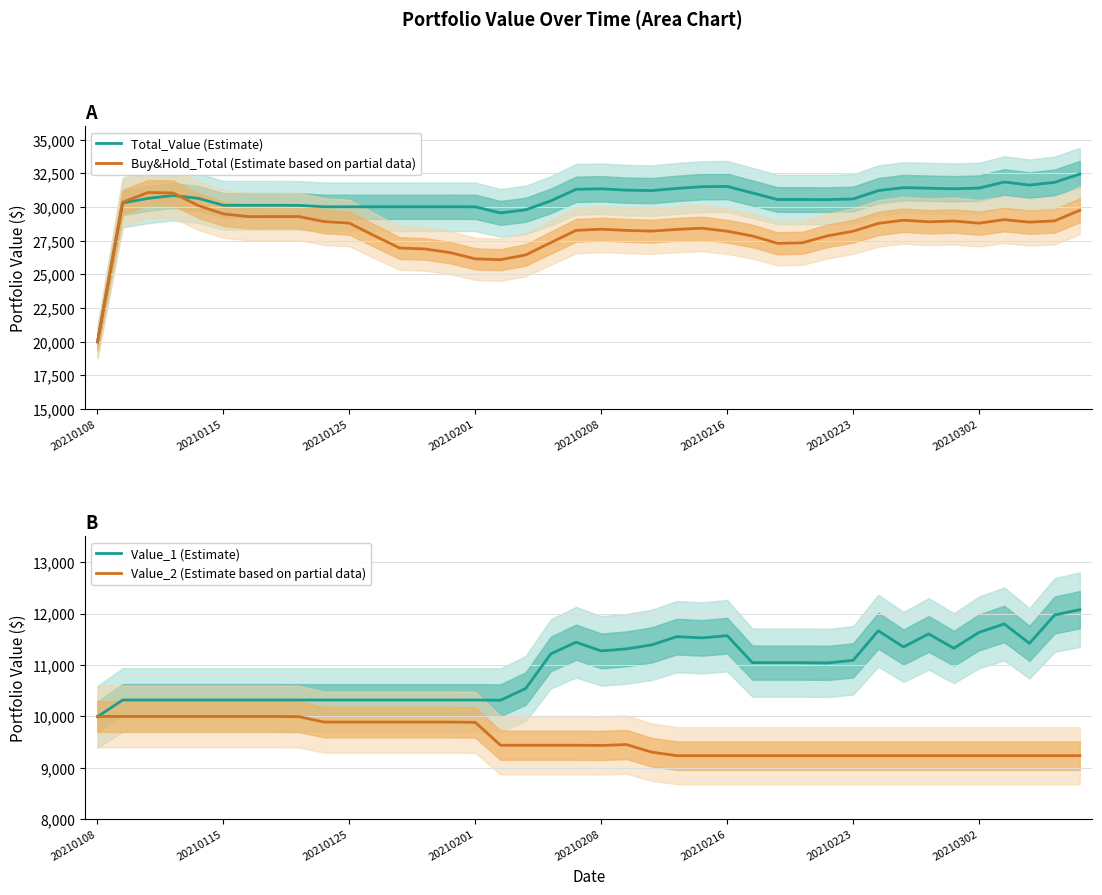

What is the sum of the Total_Value (Estimate) values at 20210208 and 16?

60224.8